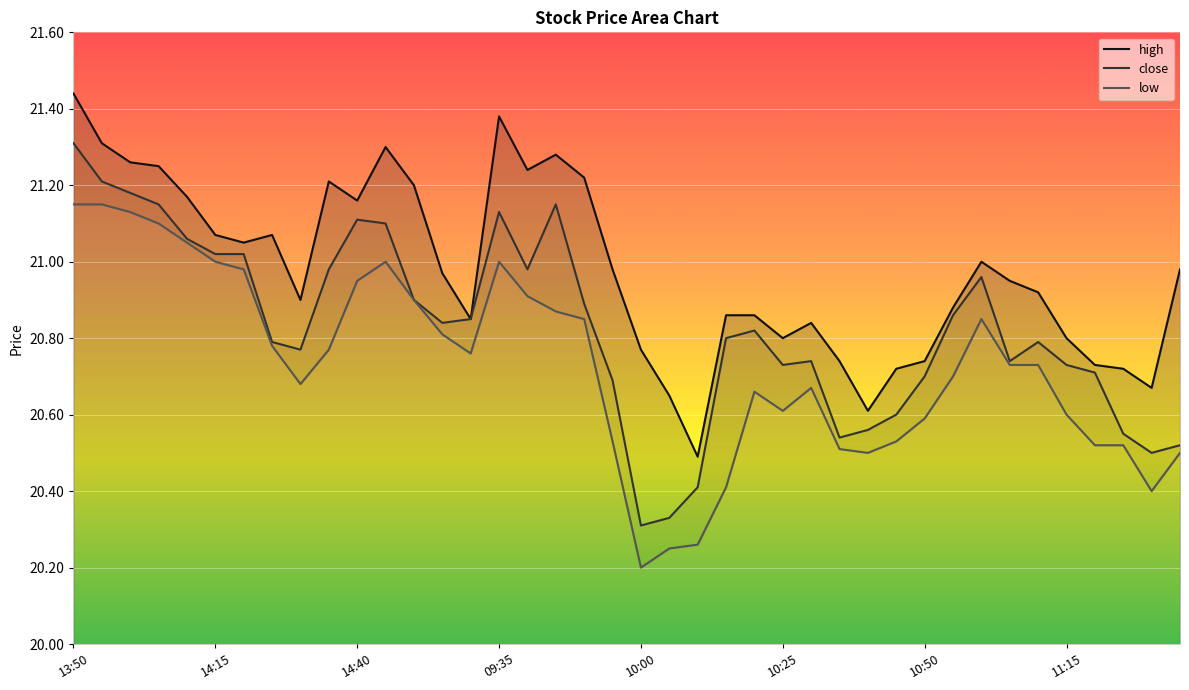

List the labels in order of close value, largest first.

13:50, 13:55, 14:00, 14:05, 09:45, 09:35, 14:40, 14:45, 14:10, 14:15, 14:20, 14:35, 09:40, 11:00, 14:50, 09:50, 10:55, 15:00, 14:55, 10:20, 10:15, 14:25, 11:10, 14:30, 10:30, 11:05, 10:25, 11:15, 11:20, 10:50, 09:55, 10:45, 10:40, 11:25, 10:35, 13:05, 11:30, 10:10, 10:05, 10:00